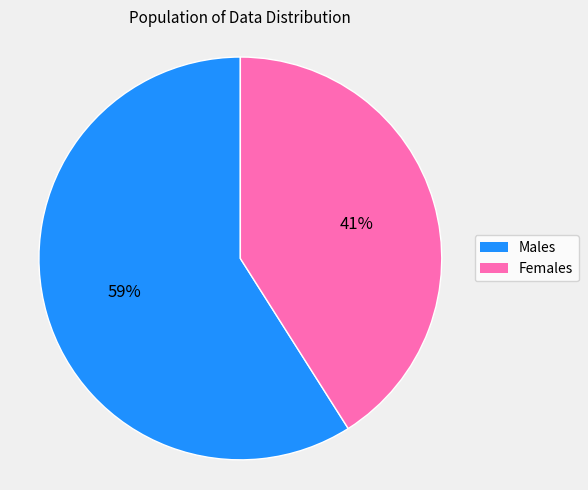

How many segments does this pie chart have?

2